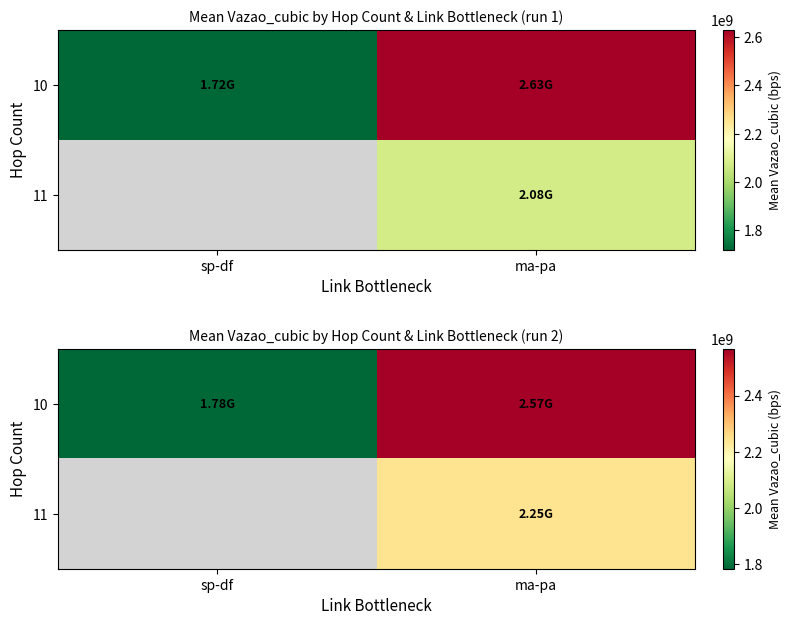

Which category has the lowest value across all series?

sp-df